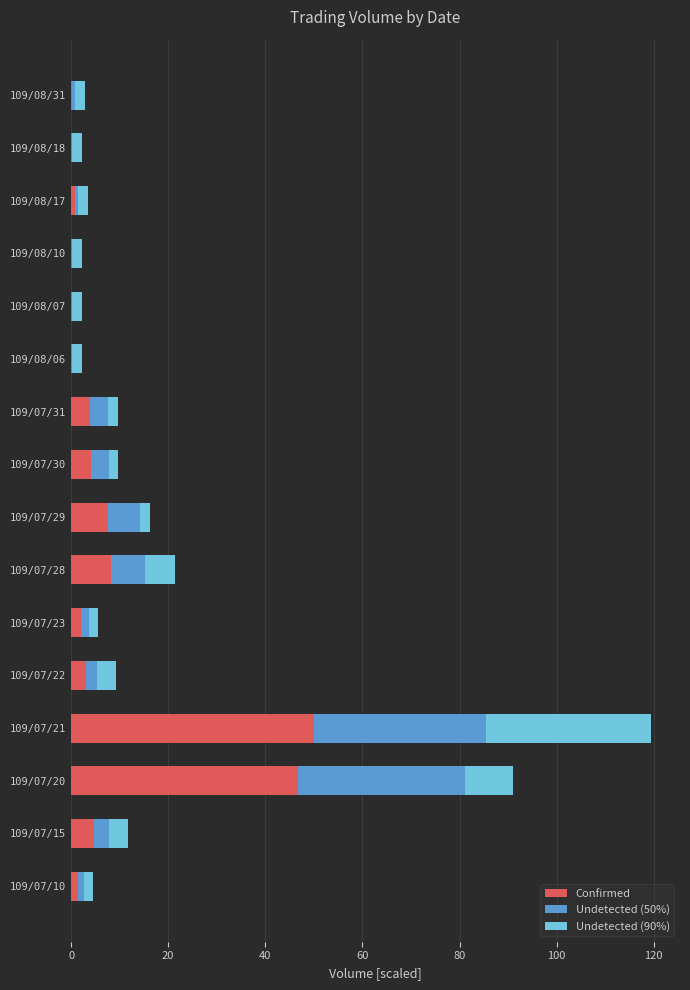

At which category is the sum across all series the highest?

109/07/21